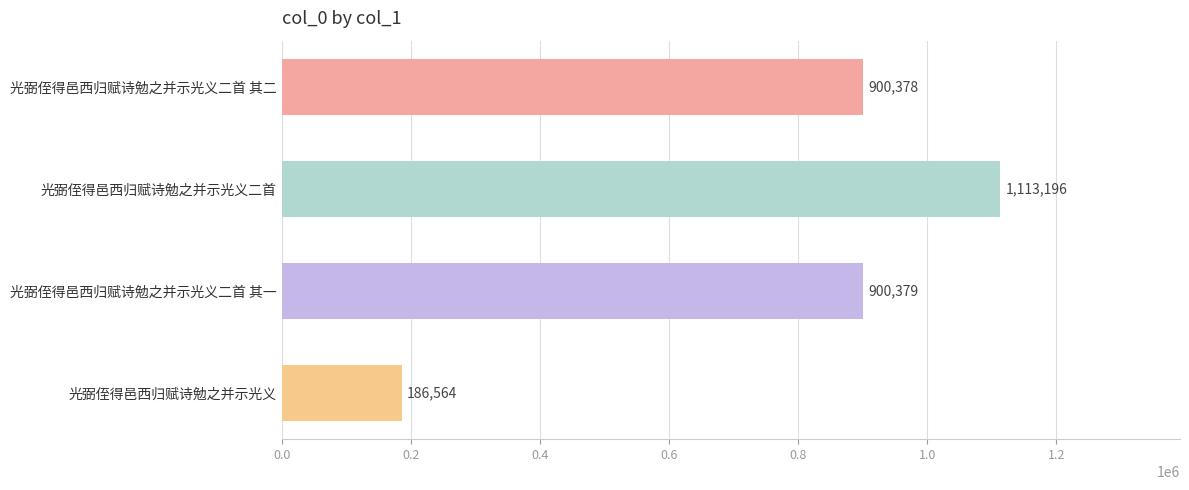

At which category does the chart reach its minimum across all series?

光弼侄得邑西归赋诗勉之并示光义